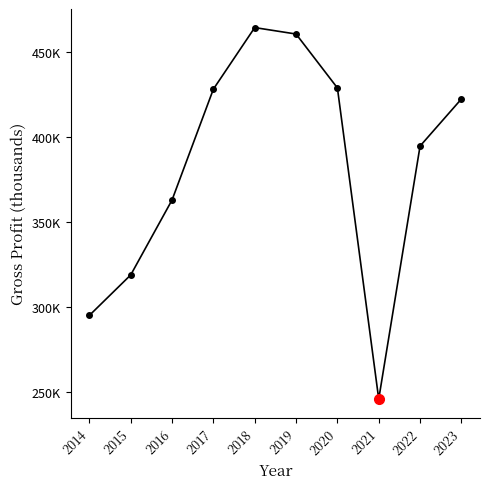

Is this an area chart (filled region under the line)?

No